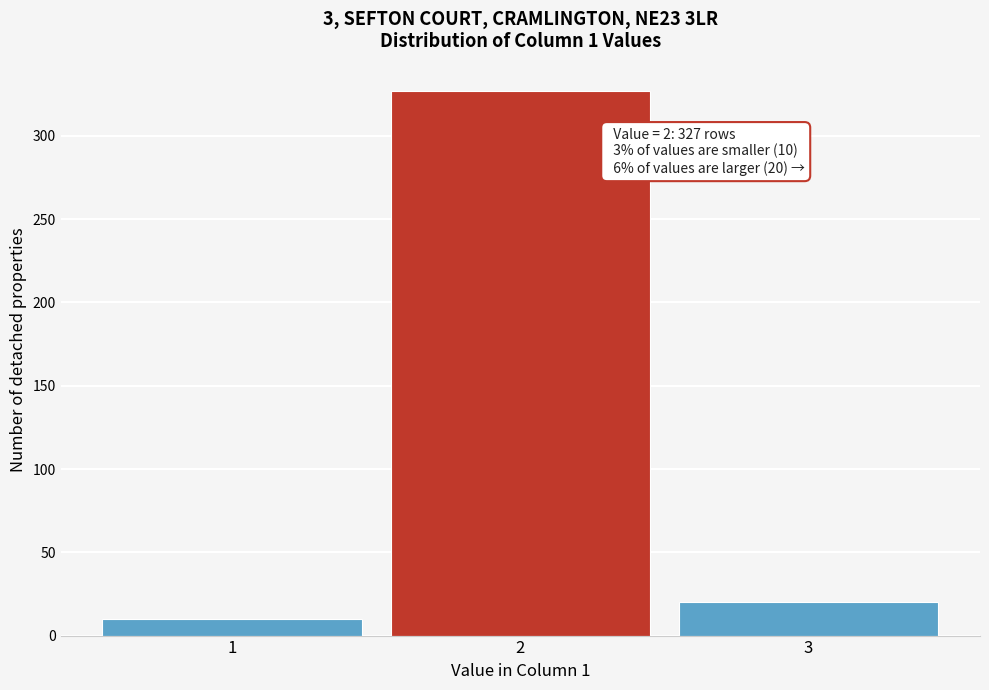

Reading right to left, extract all data points from this chart.

20	327	10